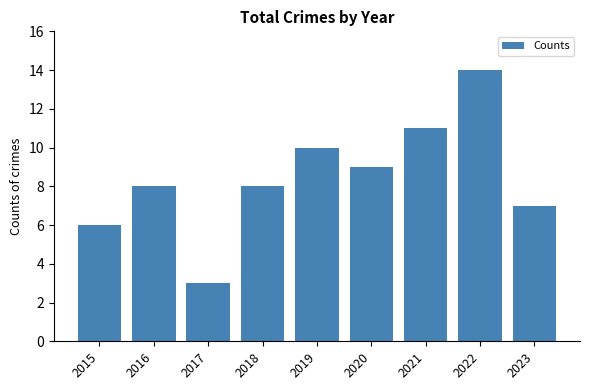

How many bars are there in total?

9